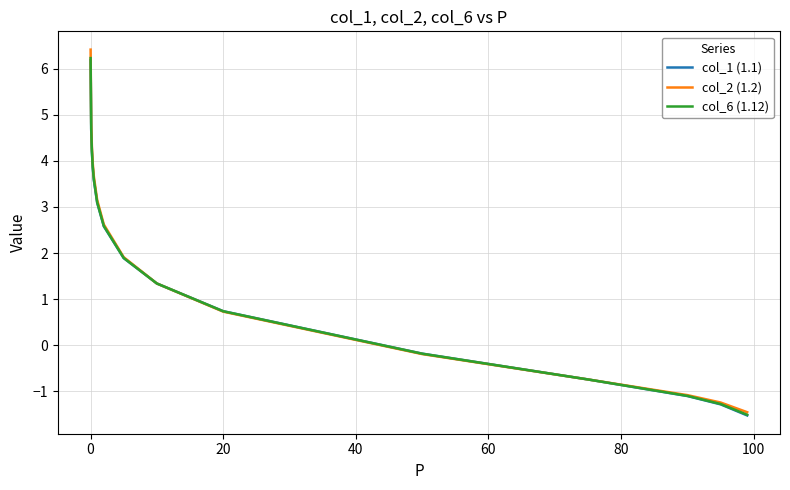

What is the lowest value of the col_6 (1.12) series?

-1.5